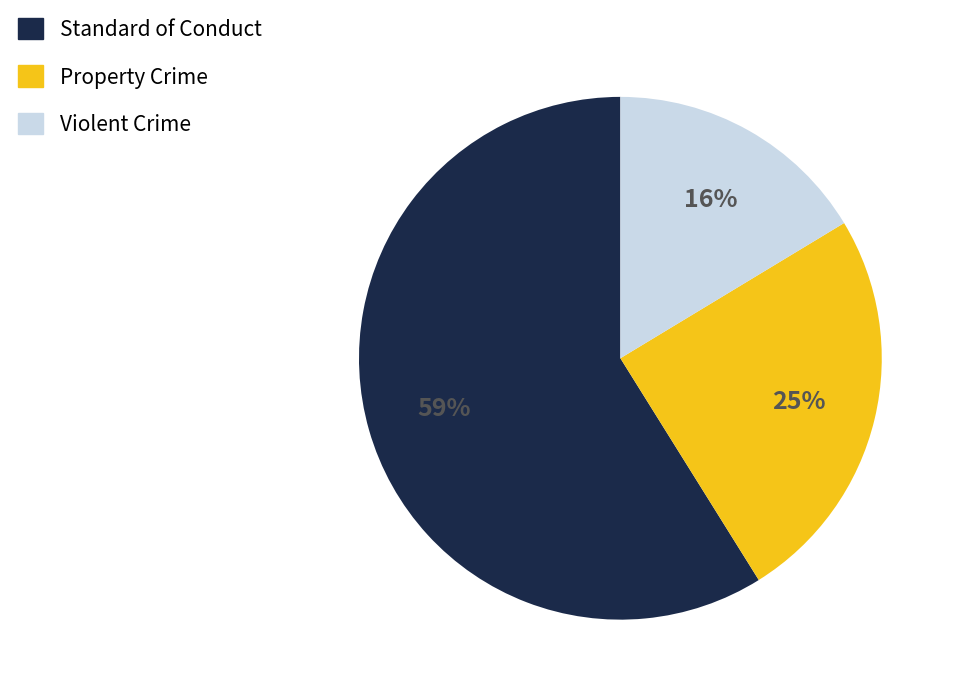

To the nearest percent, what is the difference between the largest and smallest slice percentages?

43%